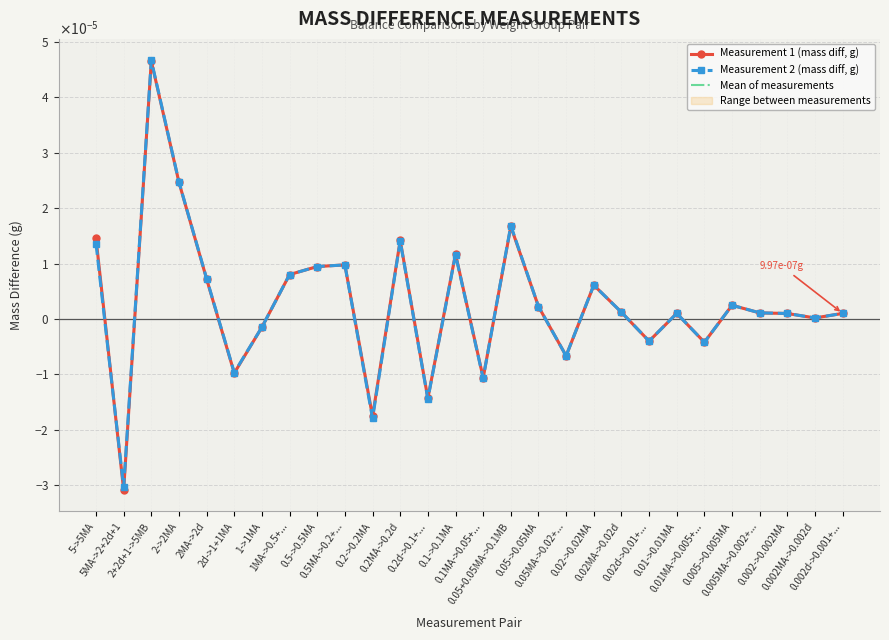

What is the label of the 10th point from the left?

0.5MA->0.2+...